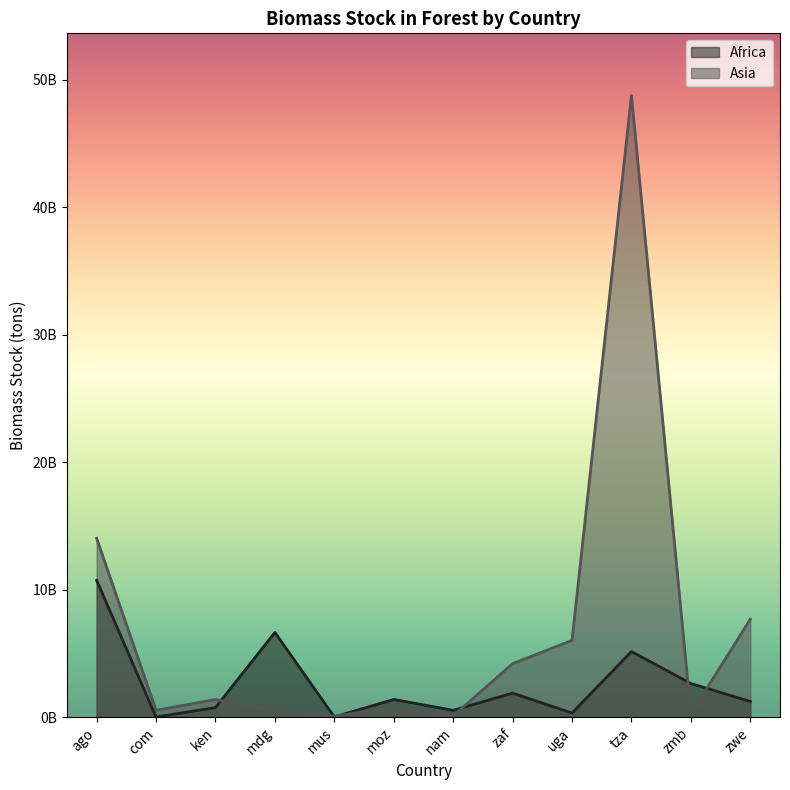

What is the value of the Africa point at the 12th from the left?

1219000000